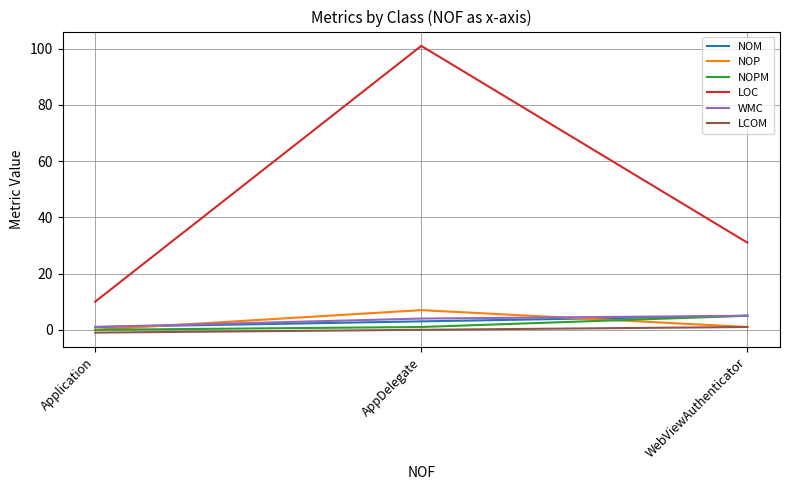

At which category is the sum across all series the highest?

AppDelegate